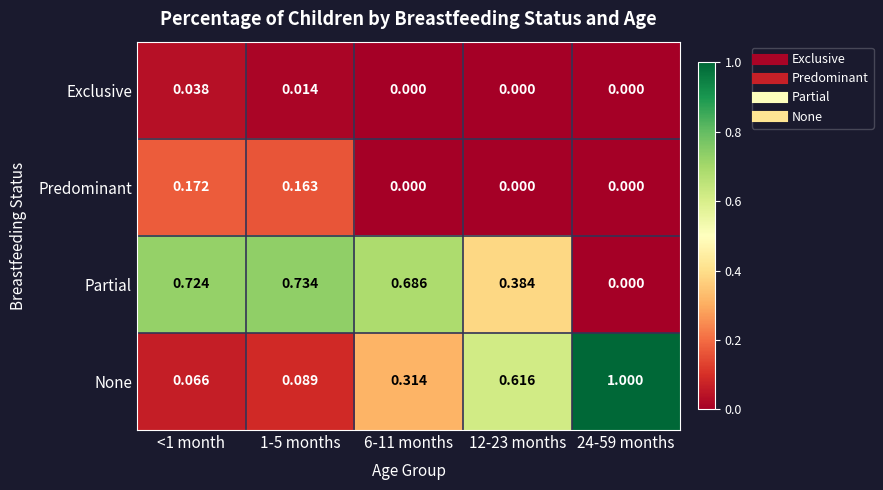

Which series has the widest spread of values?

None